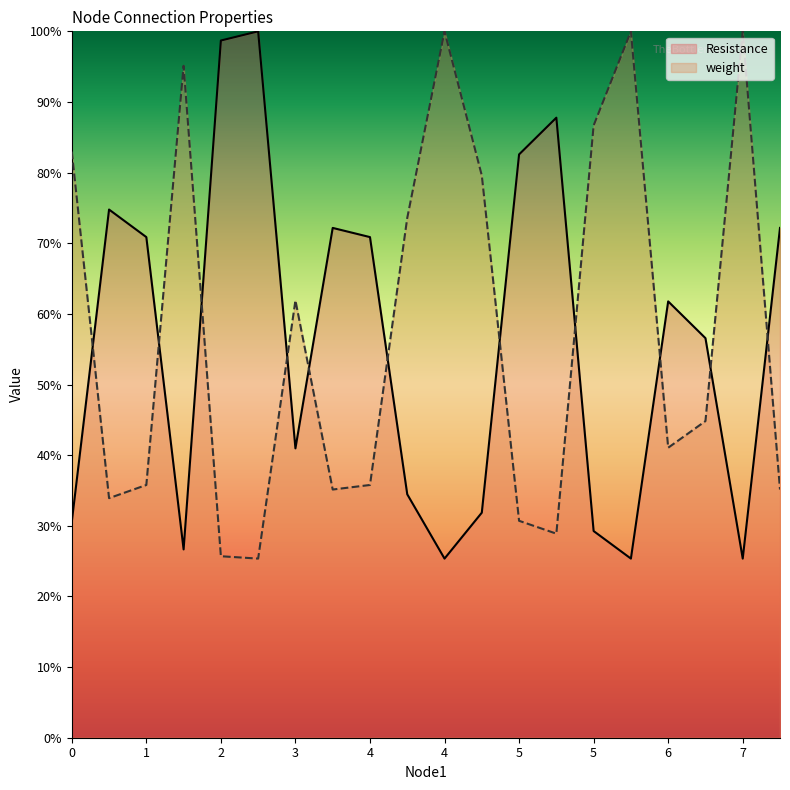

Is it true that Resistance equals 0.8 at 6?

False